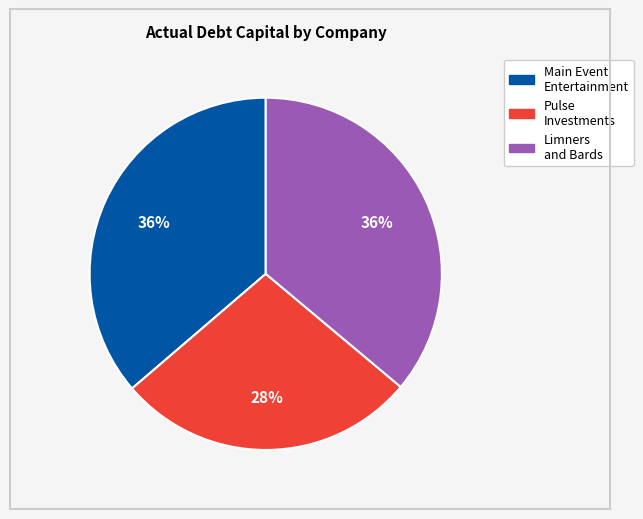

How many segments does this pie chart have?

3